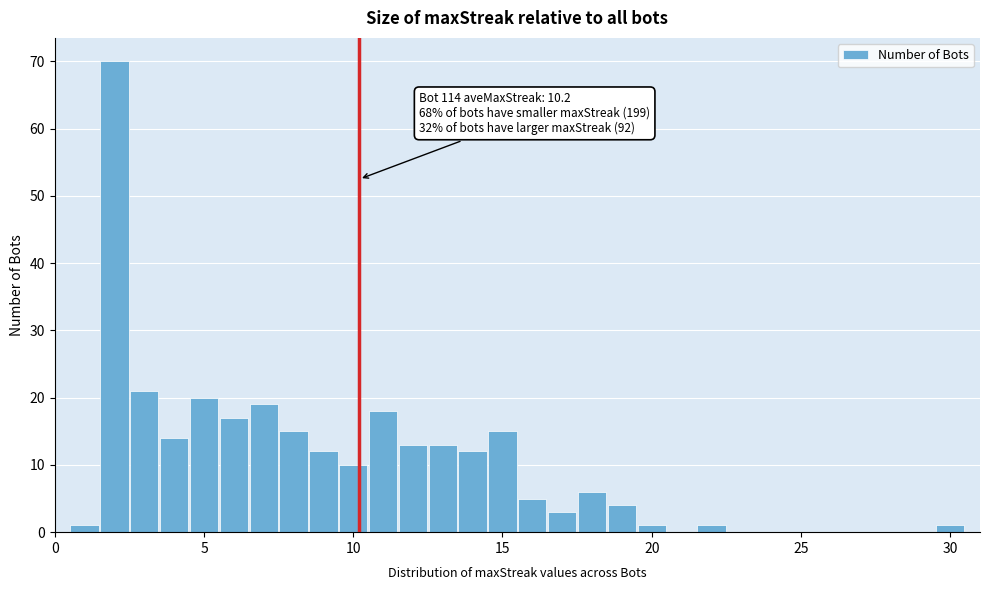

Around what value on the x-axis is the tallest bar? Give the approximate position of its centre, as read against the axis.

2.0